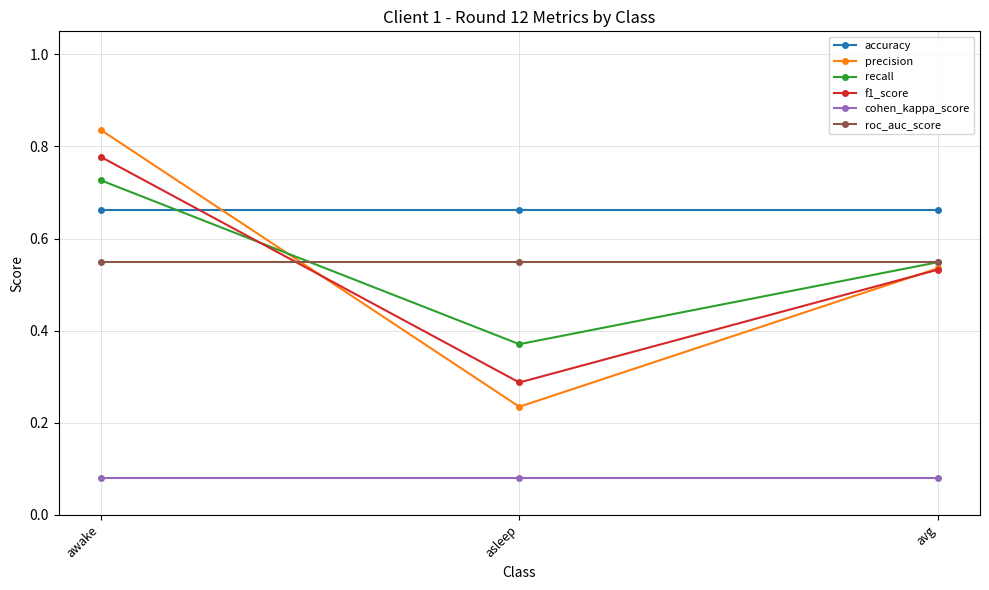

The roc_auc_score series shows 0.2 at asleep. True or false?

False